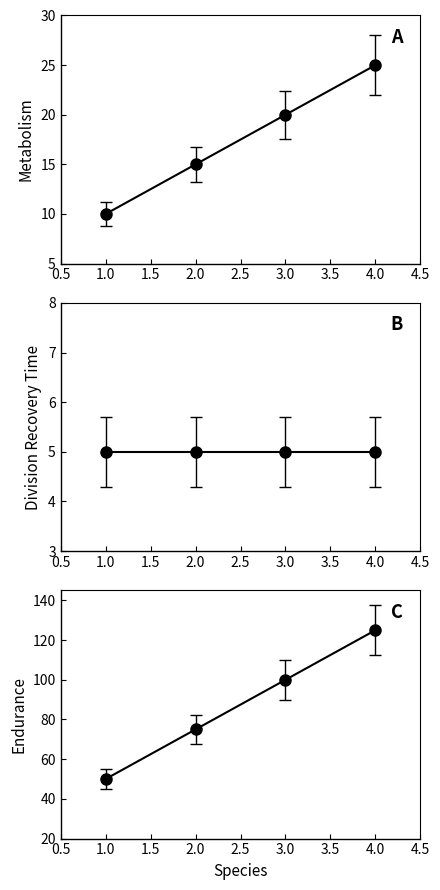

True or false: endurance and metabolism intersect in this chart.

False